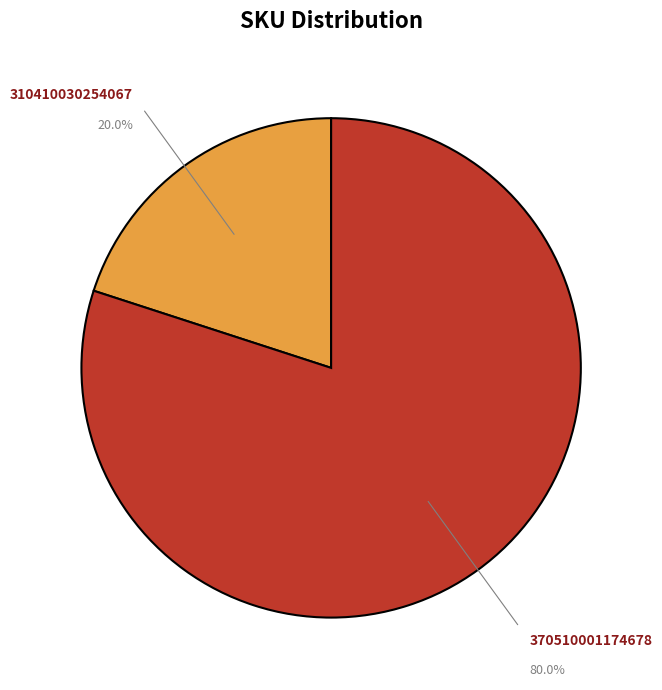

Does any single category account for the majority?

Yes